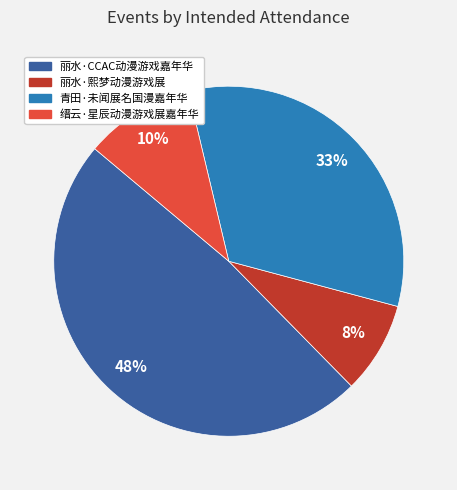

To the nearest percent, what portion does 丽水·熙梦动漫游戏展 represent?

8%